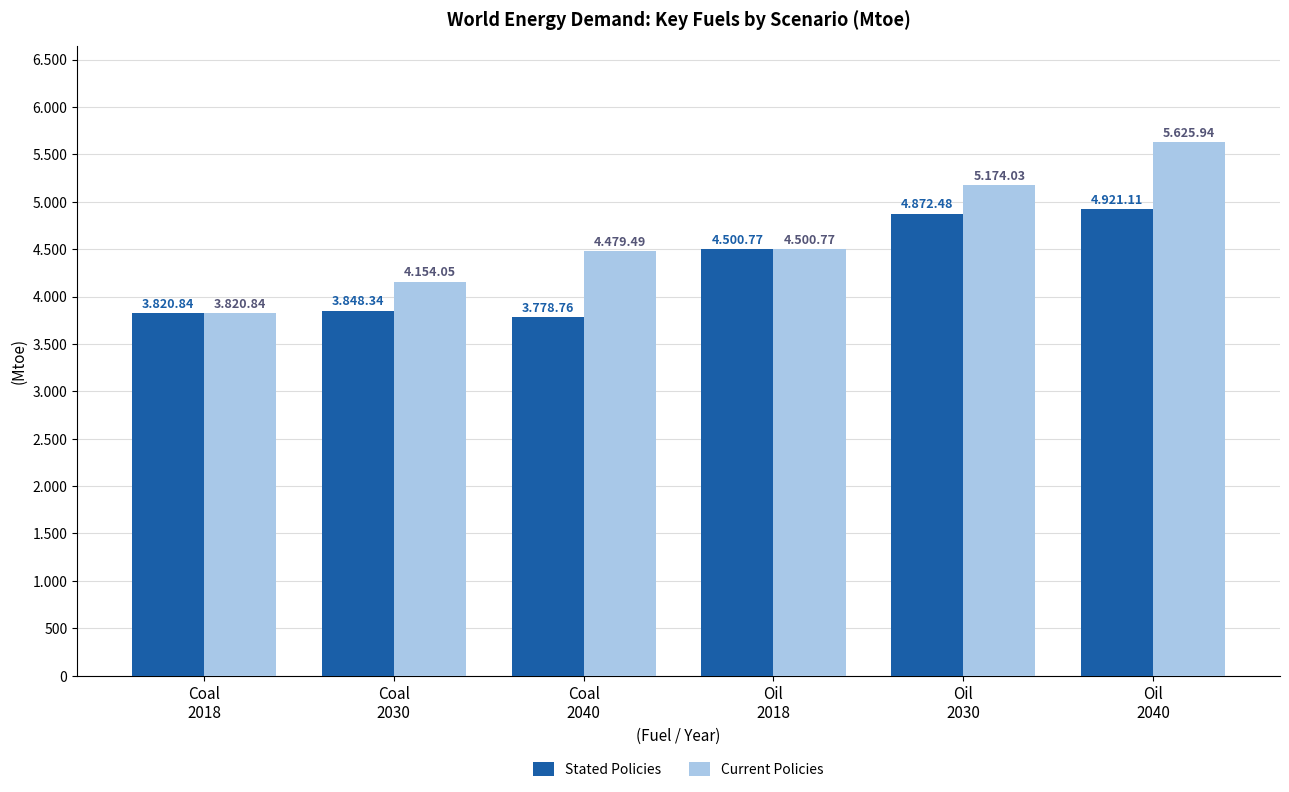

Rank the categories by Stated Policies value from lowest to highest.

Coal
2040, Coal
2018, Coal
2030, Oil
2018, Oil
2030, Oil
2040